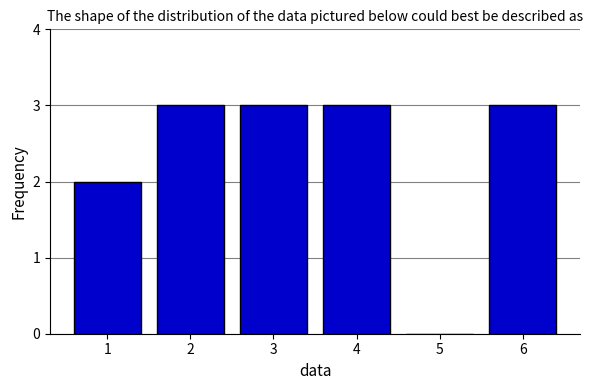

Reading right to left, transcribe all the data shown in this chart.

6=3	5=0	4=3	3=3	2=3	1=2